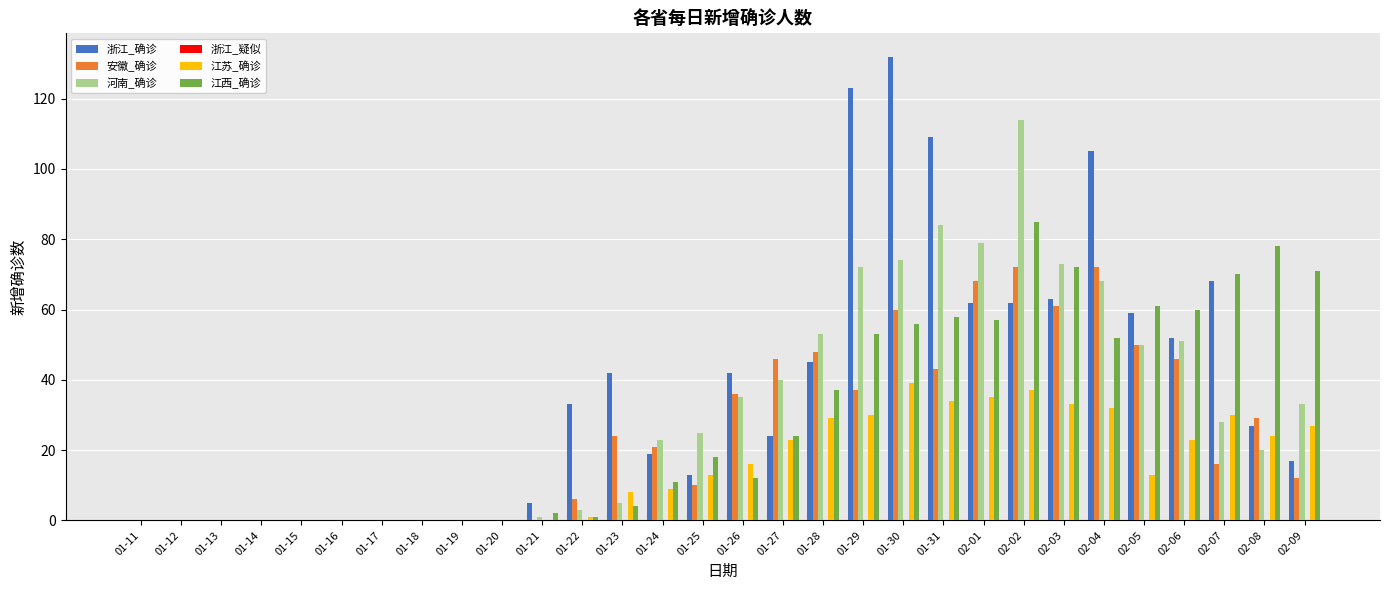

Is the value of 江西_确诊 at 01-24 greater than the value of 江苏_确诊 at 02-02?

No